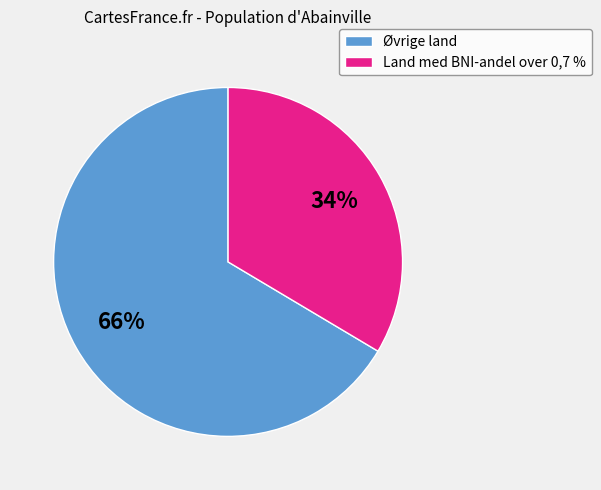

Between Land med BNI-andel over 0,7 % and Øvrige land, which is larger?

Øvrige land